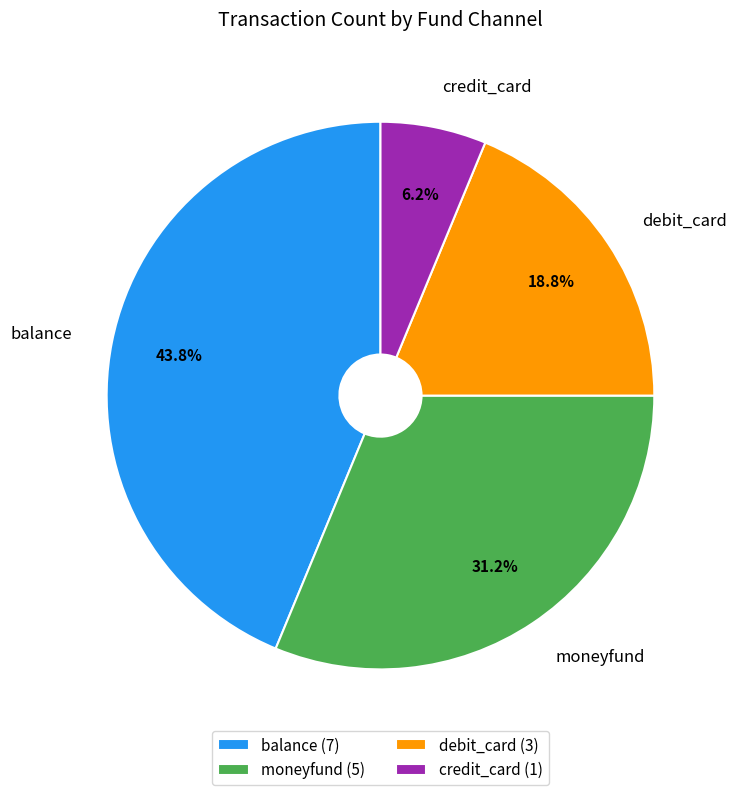

What percentage is NOT represented by moneyfund?

68.8%